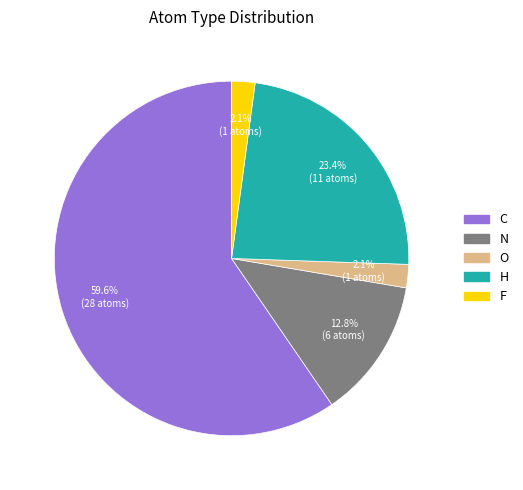

Which category has the biggest portion of the pie?

C